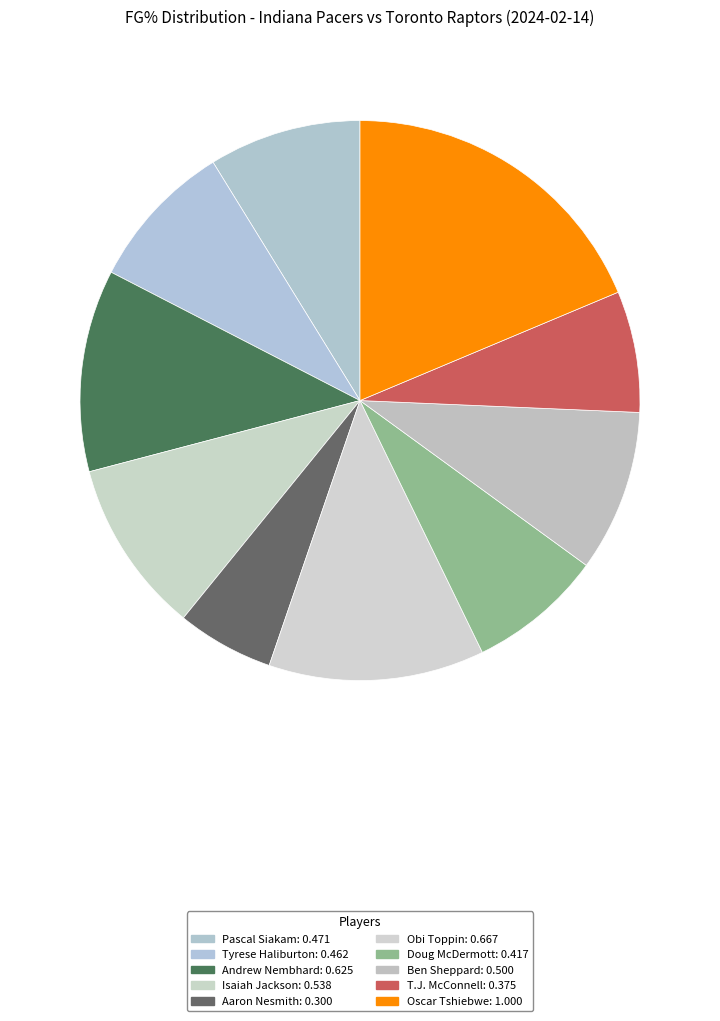

Which category has the biggest portion of the pie?

Oscar Tshiebwe